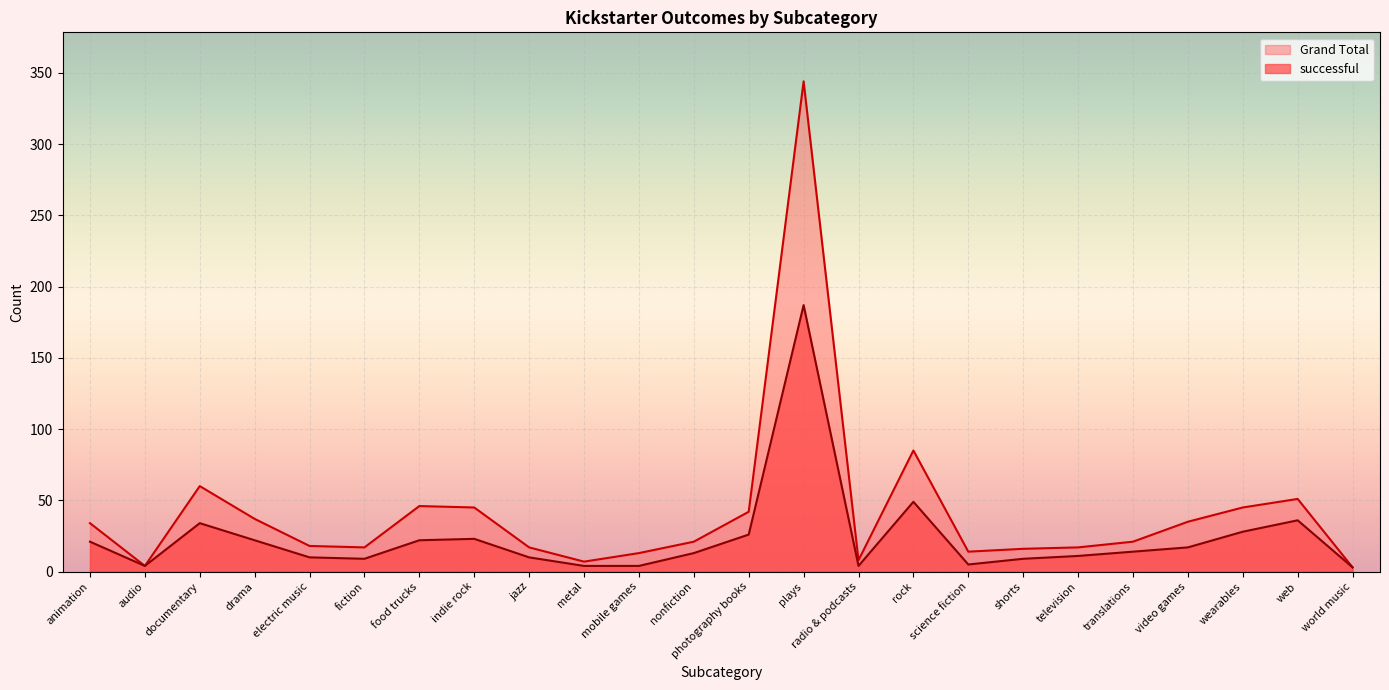

How many interior local valleys does the successful series have?

4